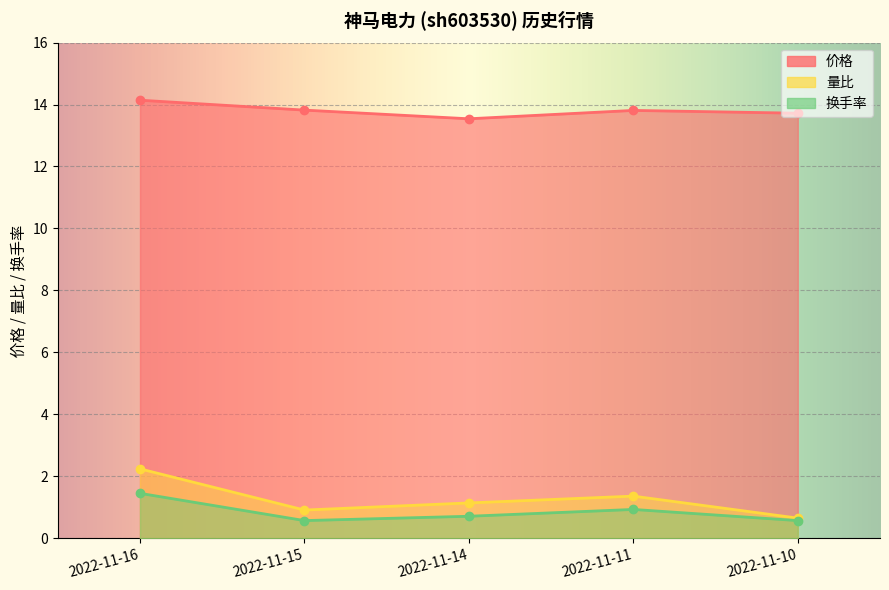

The value of 量比 at 2022-11-15 is 0.9. True or false?

True